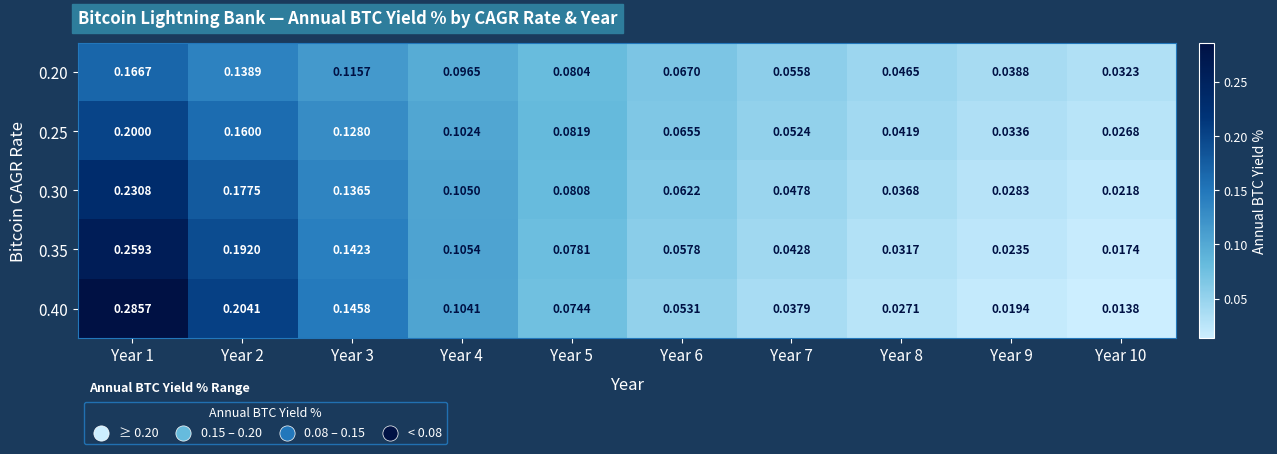

Is the value of 0.40 at Year 10 greater than the value of 0.20 at Year 4?

No